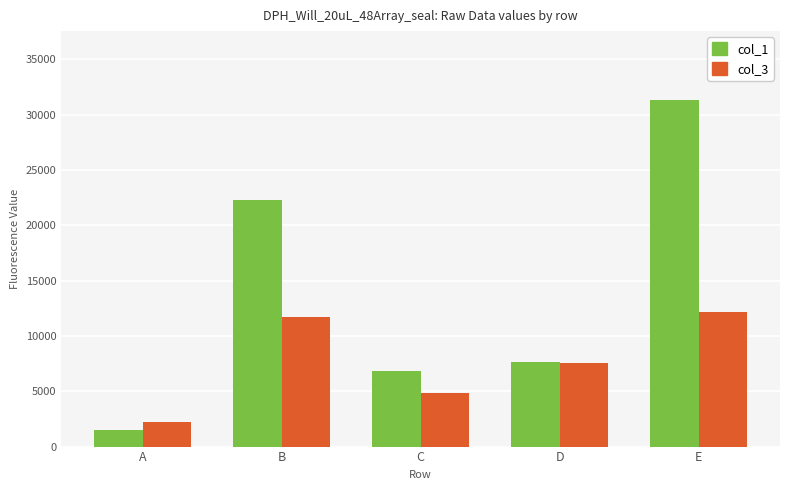

How many values in the col_3 series are below 7530?

2